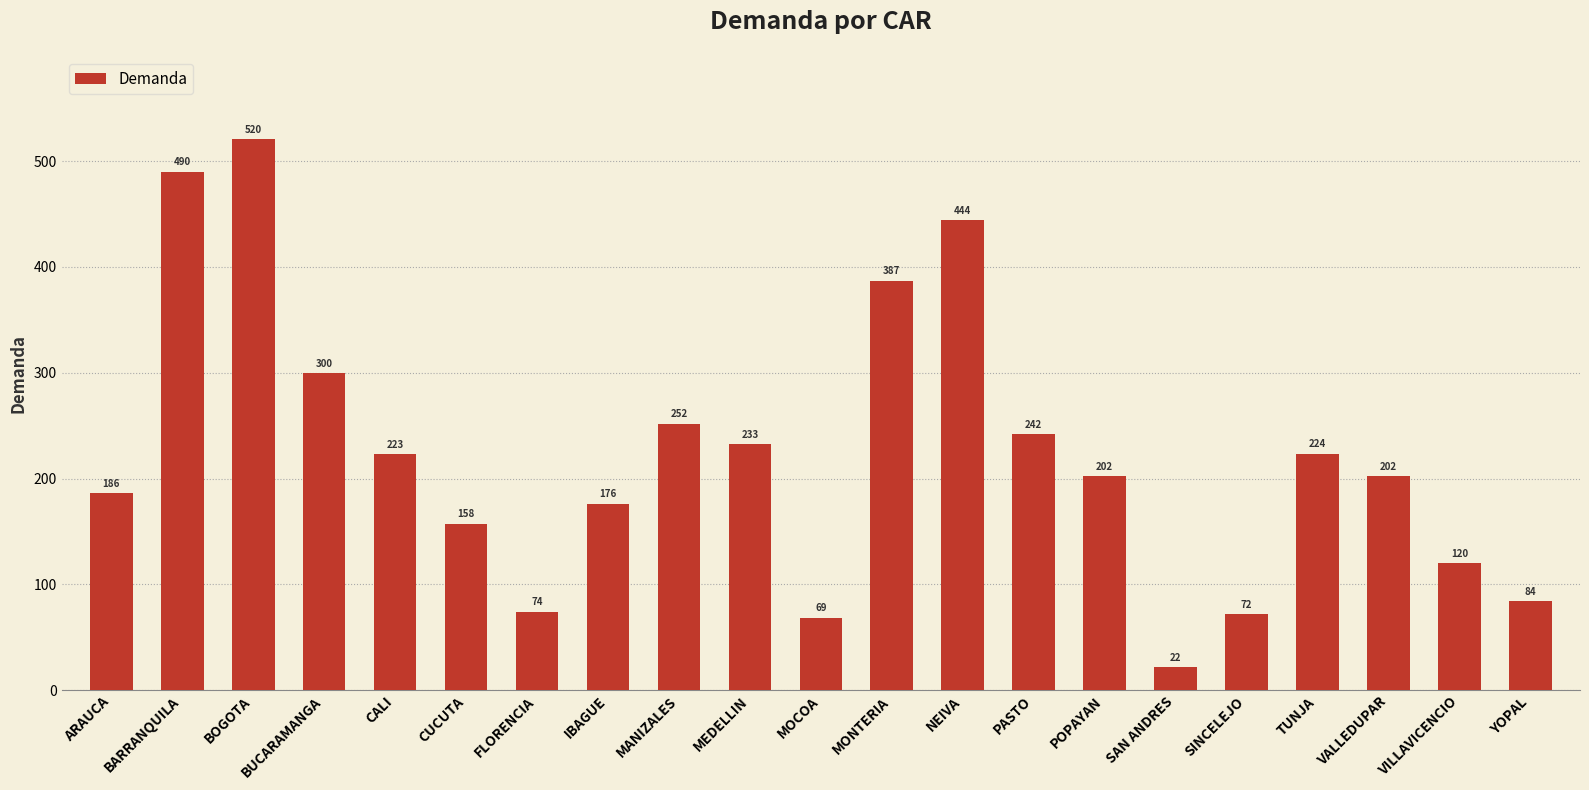

Which label corresponds to the smallest value in the chart?

SAN ANDRES